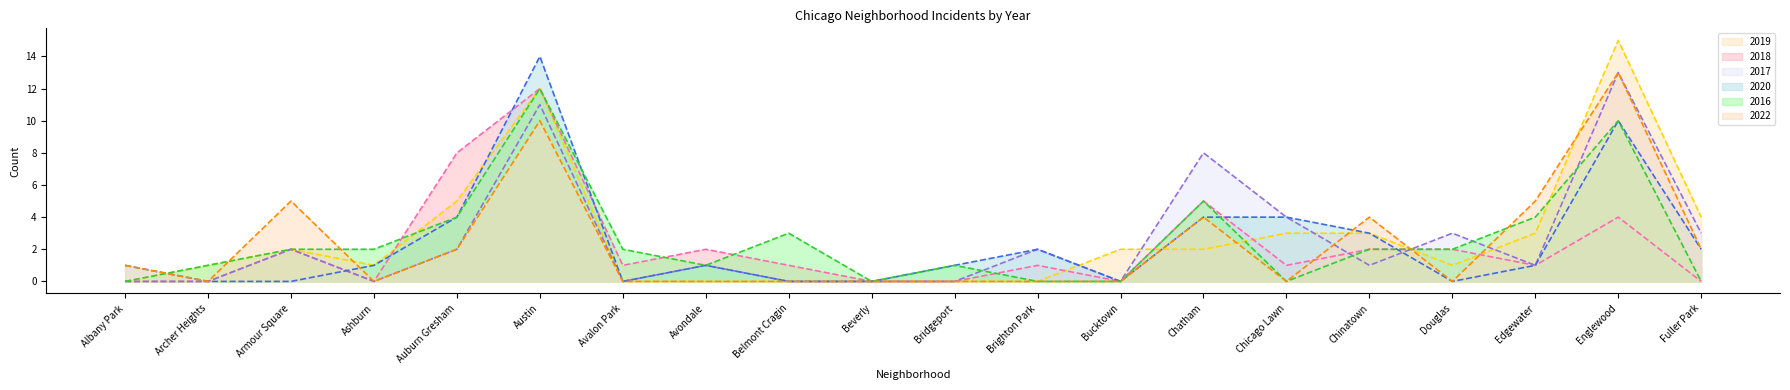

What position from the left is Douglas?

17